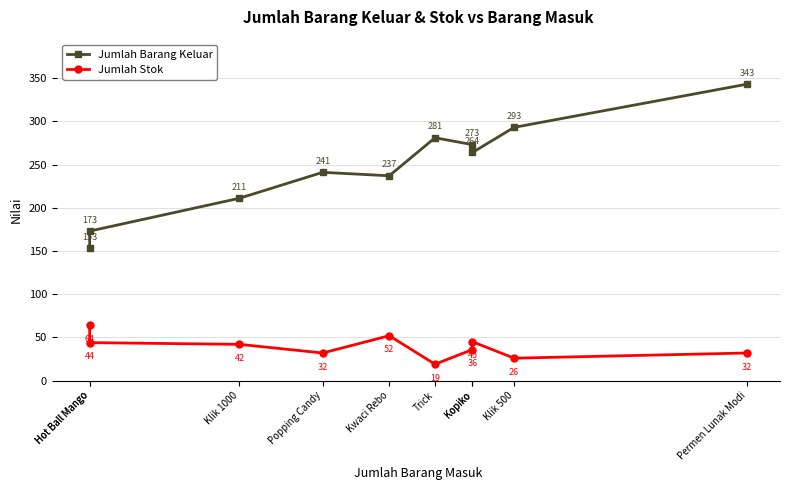

Reading left to right, list all the values displayed in this chart.

Jumlah Barang Keluar: 153	173	211	241	237	281	273	264	293	343
Jumlah Stok: 64	44	42	32	52	19	36	45	26	32